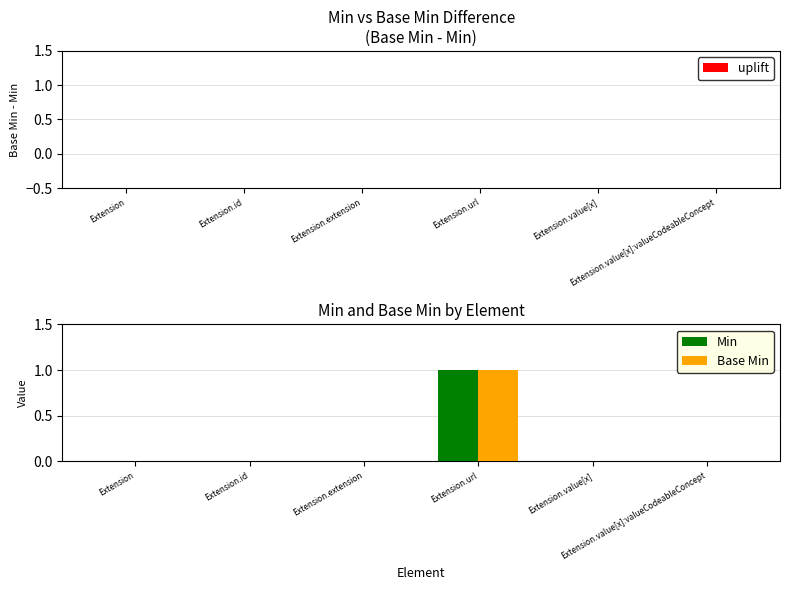

What are all the series names shown in the legend?

Min, Base Min